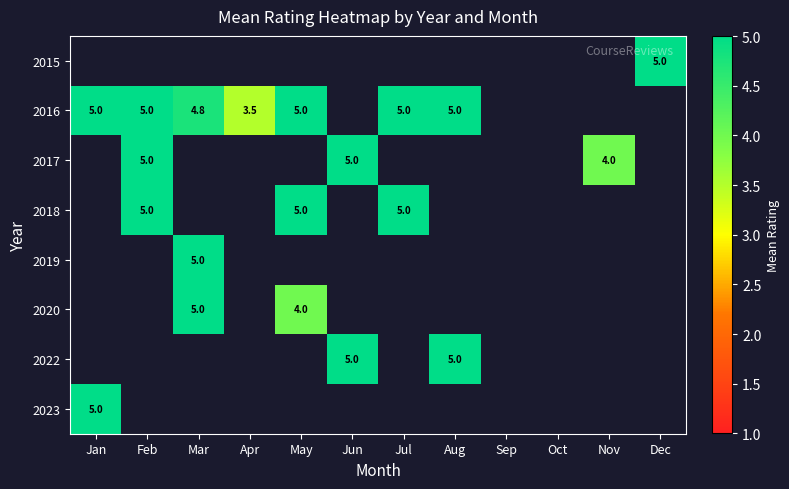

True or false: 2016 has a value of 2.5 at Jan.

False